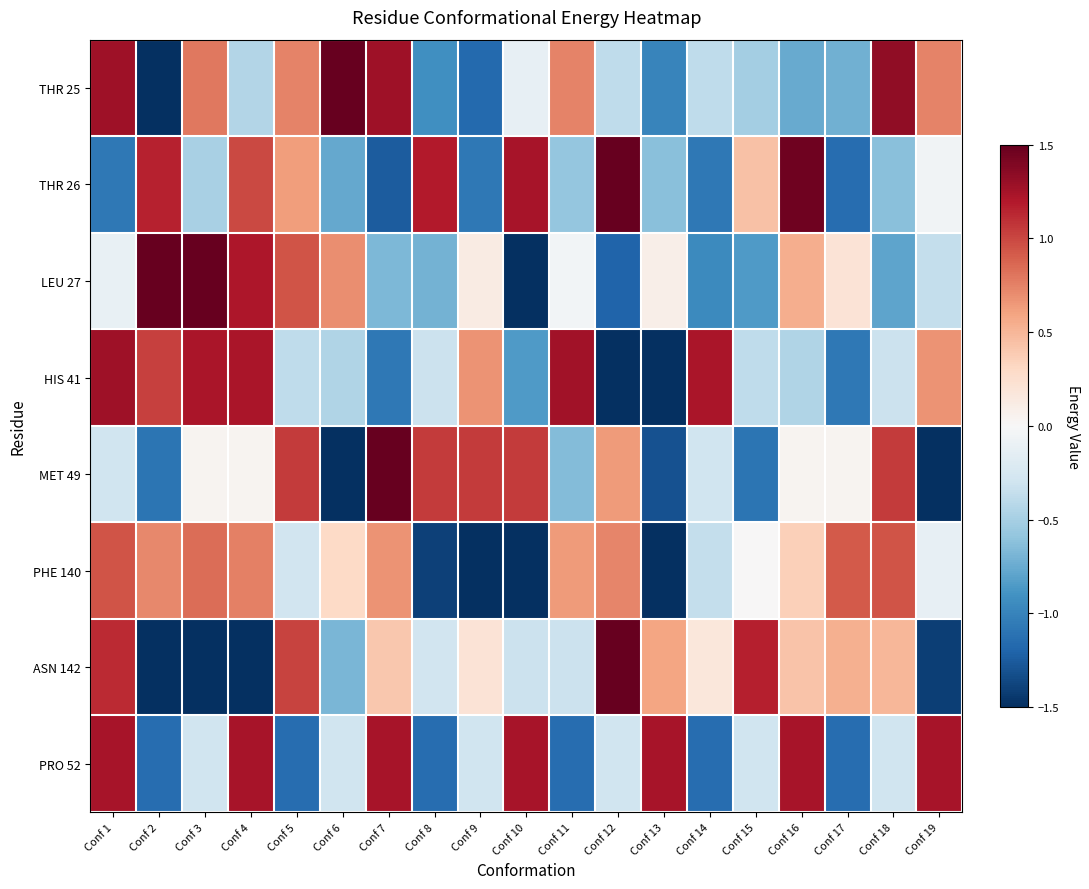

How many distinct data groups are displayed?

8